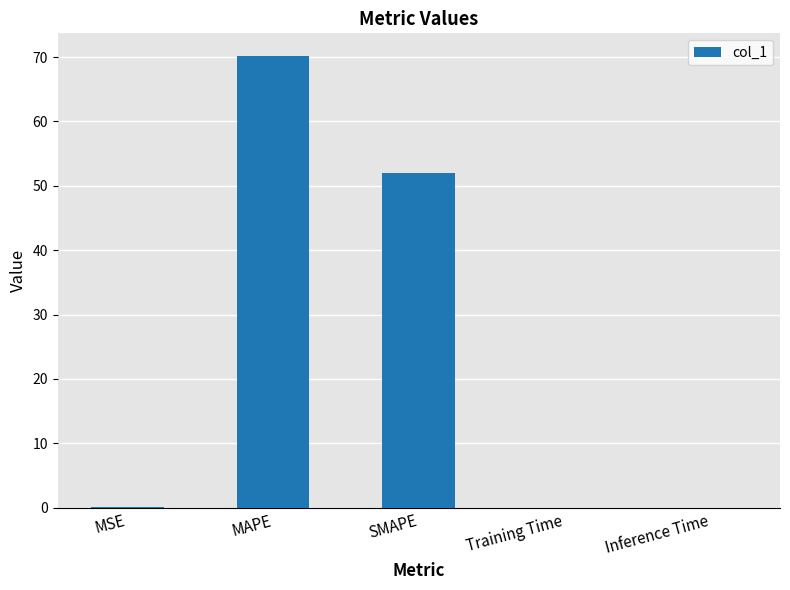

What is the greatest value displayed?

70.2